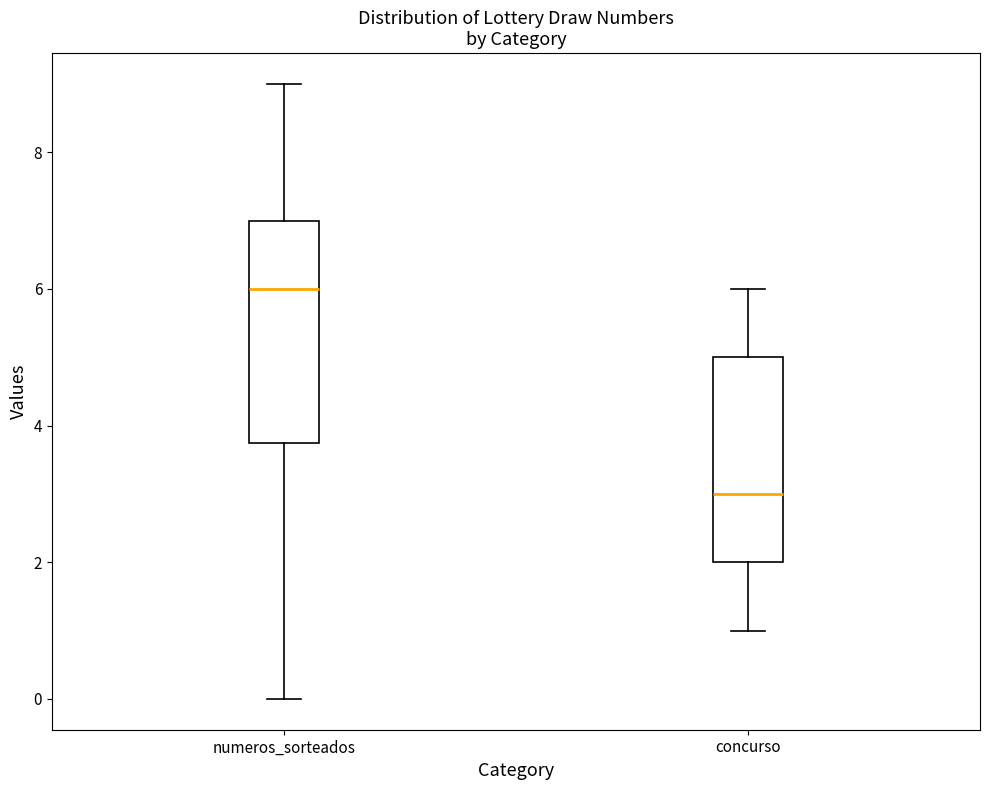

Where does the upper whisker of the box for concurso end on the y-axis? The values are not printed on the chart, so give them approximately, as read against the axis.

6.0